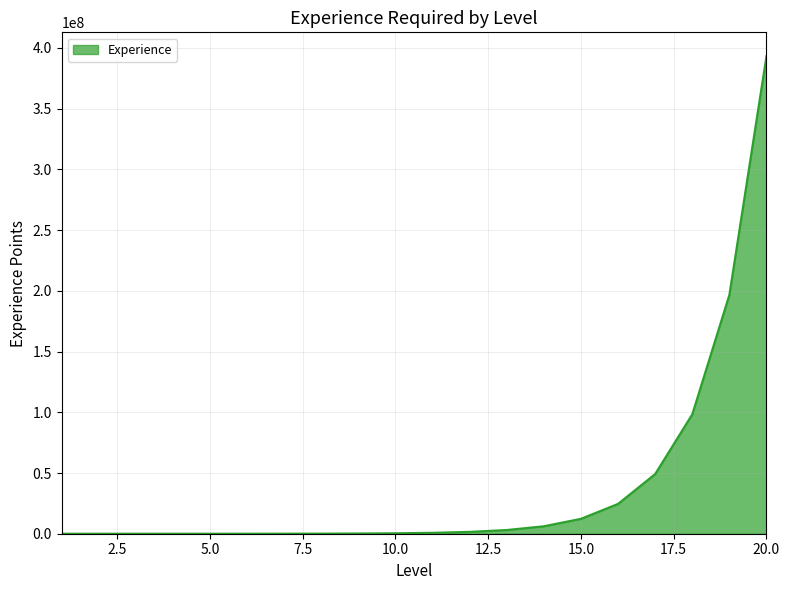

Does the chart display data point markers on the line(s)?

No